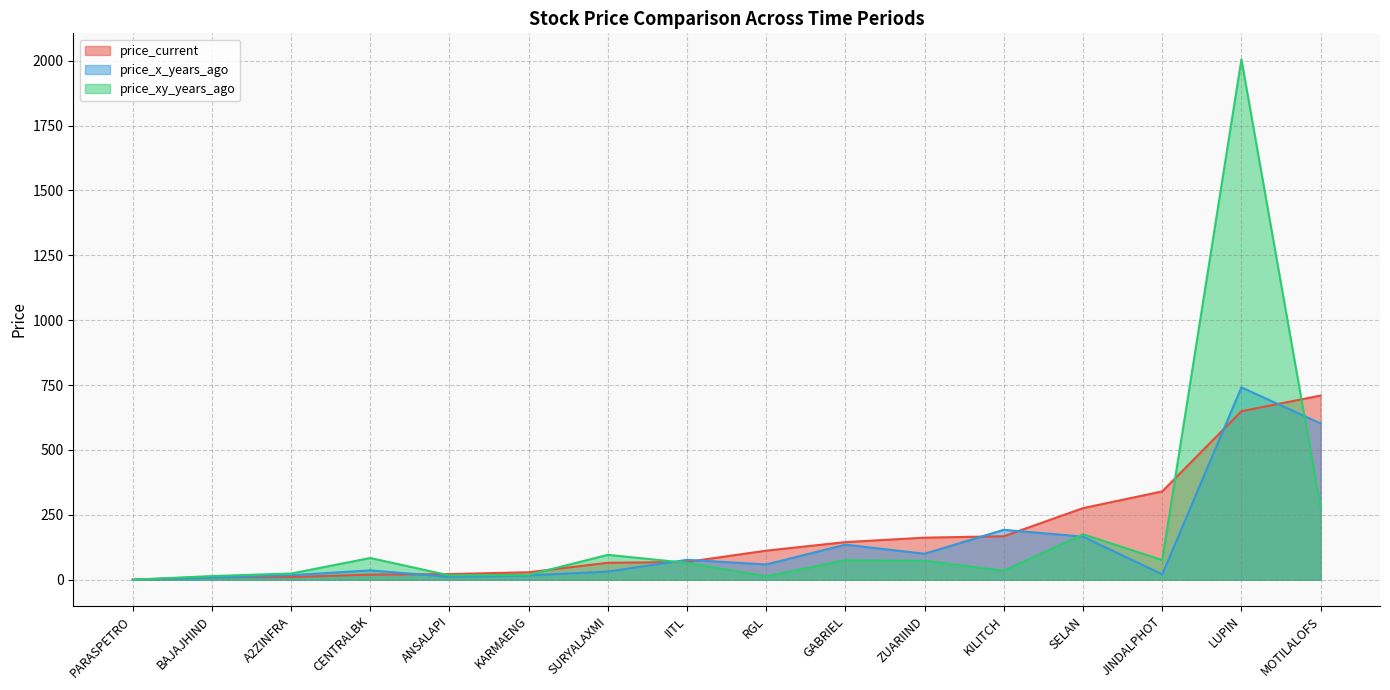

Between PARASPETRO and BAJAJHIND, which is larger?

BAJAJHIND